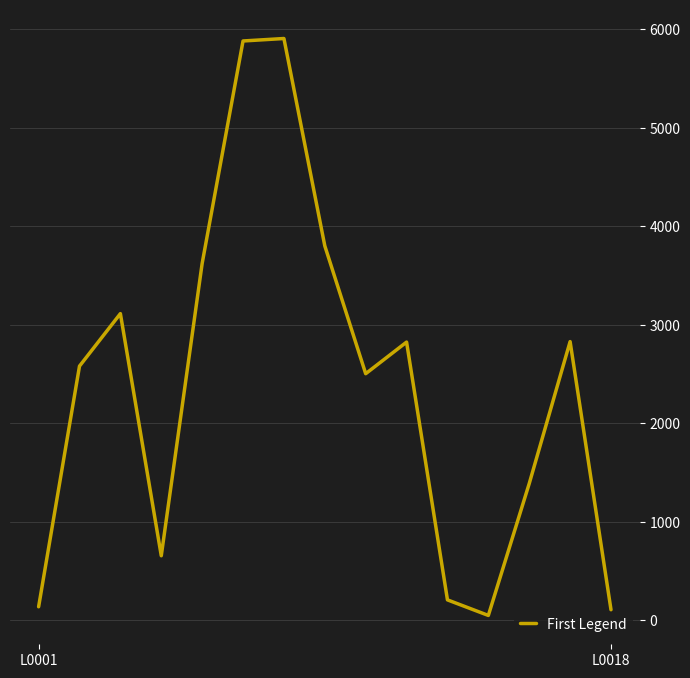

What is the greatest value displayed?

5908